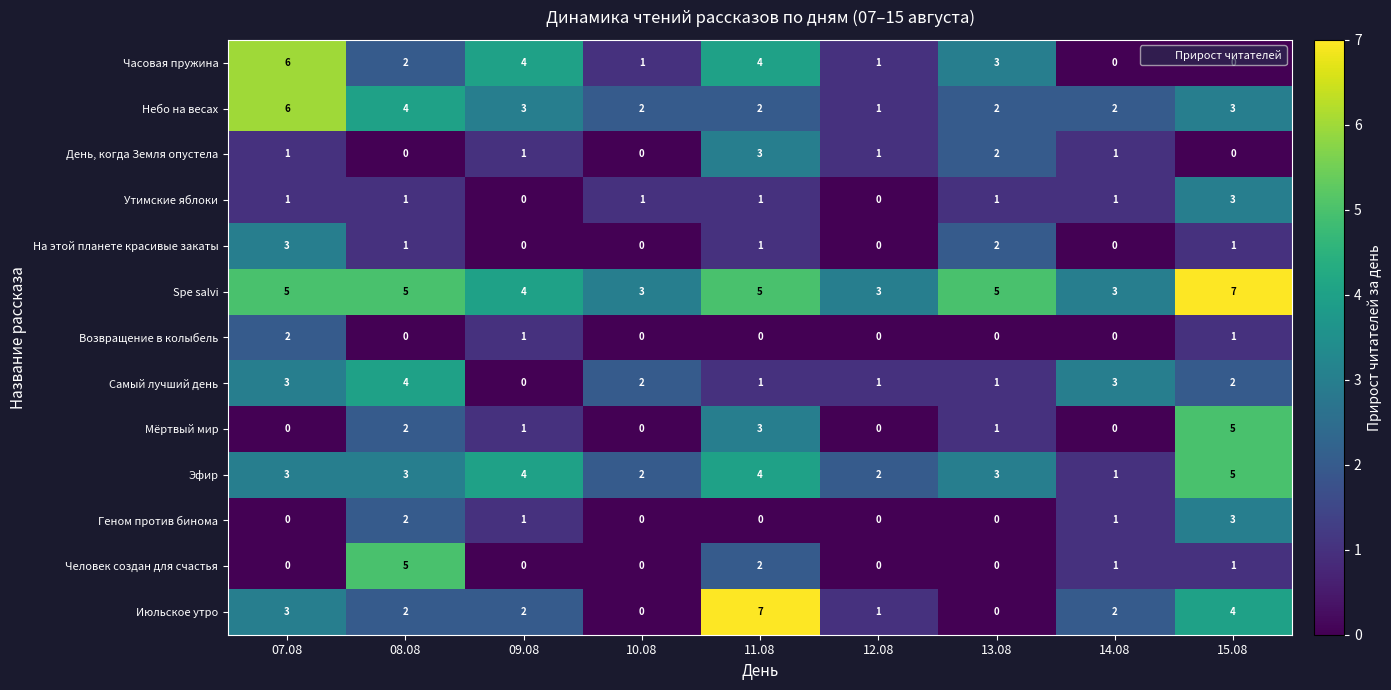

True or false: Июльское утро has a value of 1 at 12.08.

True